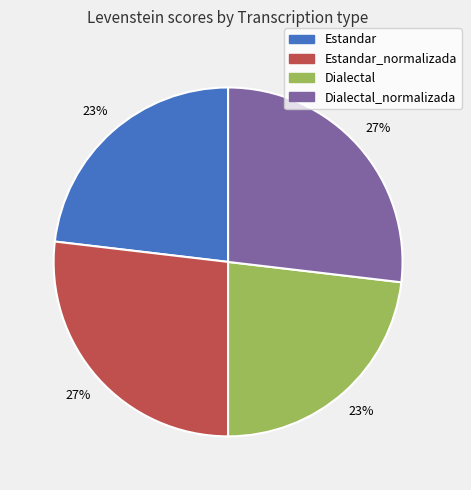

Does Estandar_normalizada account for over 50% of the chart?

No